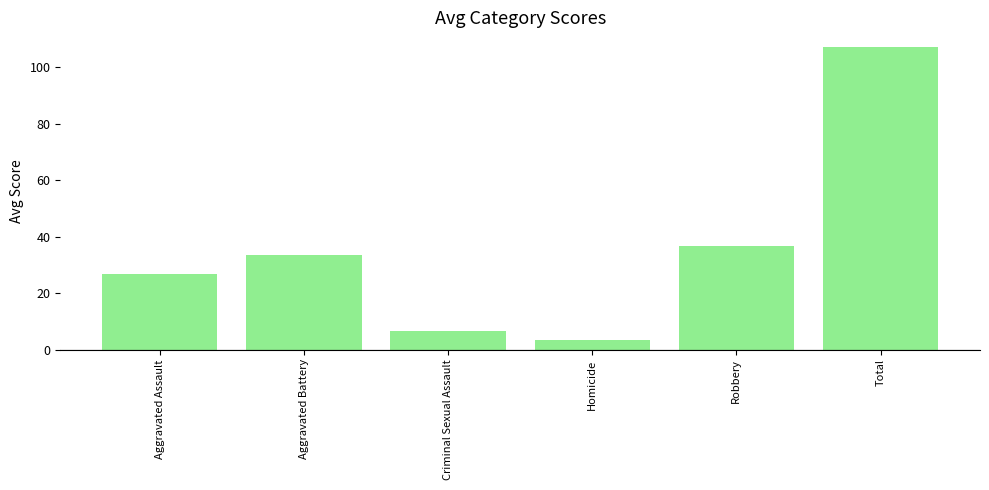

Rank the categories by value from lowest to highest.

Homicide, Criminal Sexual Assault, Aggravated Assault, Aggravated Battery, Robbery, Total